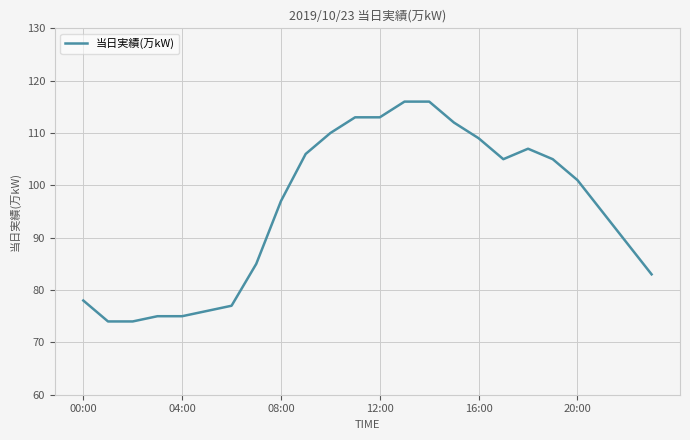

Reading right to left, transcribe all the data shown in this chart.

83	89	95	101	105	107	105	109	112	116	116	113	113	110	106	97	85	77	76	75	75	74	74	78